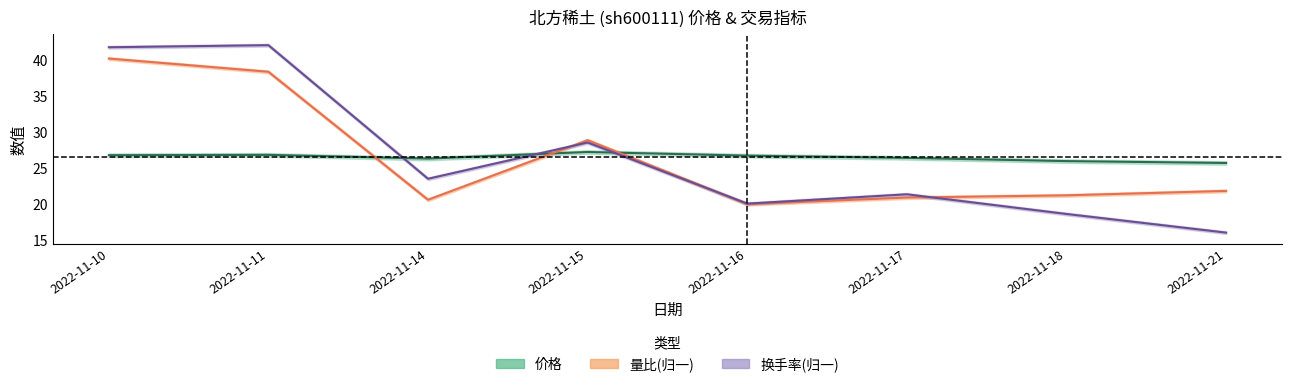

Rank the series by their maximum value, from highest to lowest.

换手率, 量比, 价格